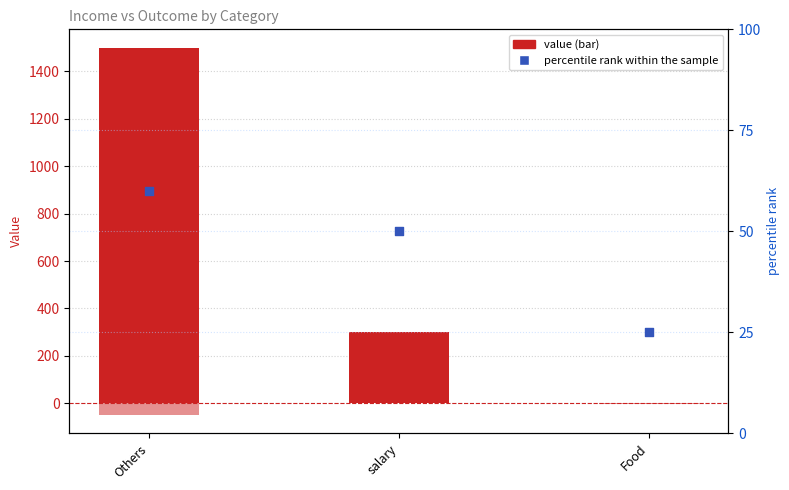

Which series has the widest spread of Y values?

income